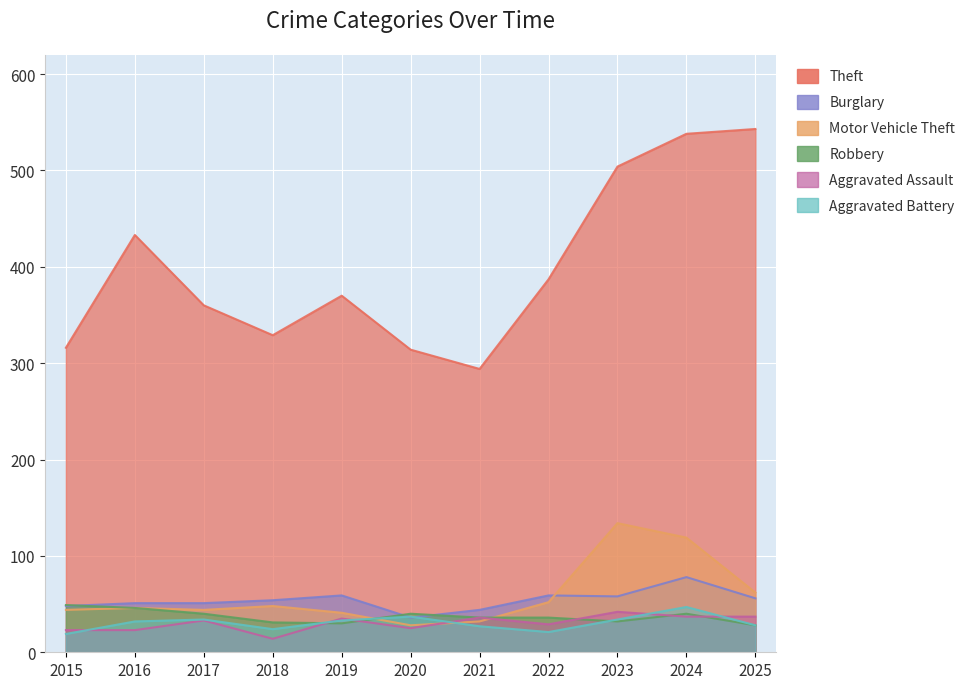

Is it true that Robbery equals 30 at 2019?

True